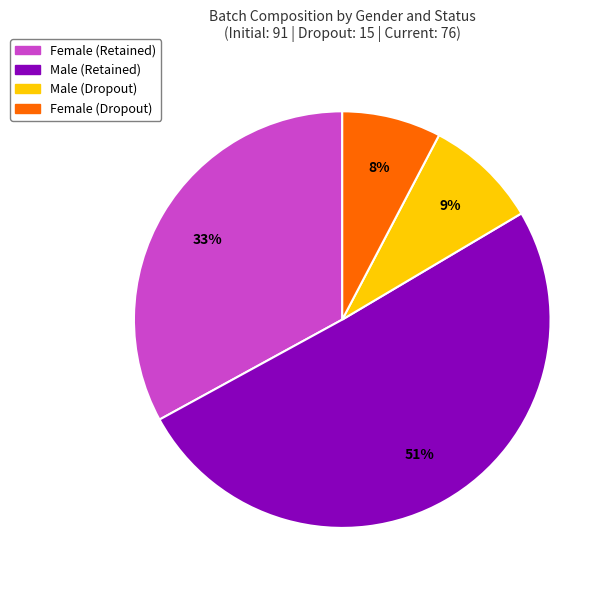

To the nearest percent, what is the average slice percentage?

25%